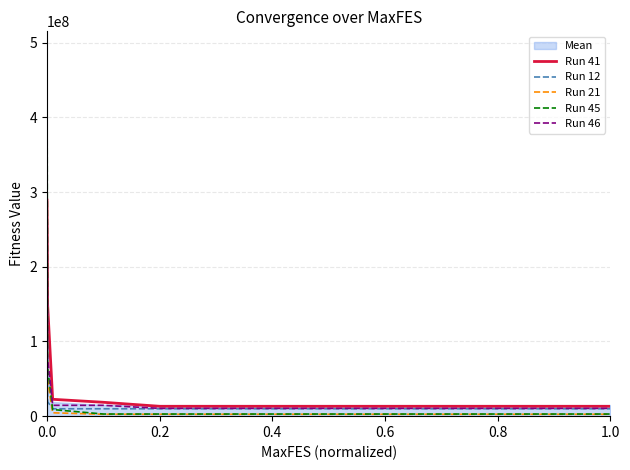

True or false: Run 45 has a value of 170745160.4 at 0.0.

False